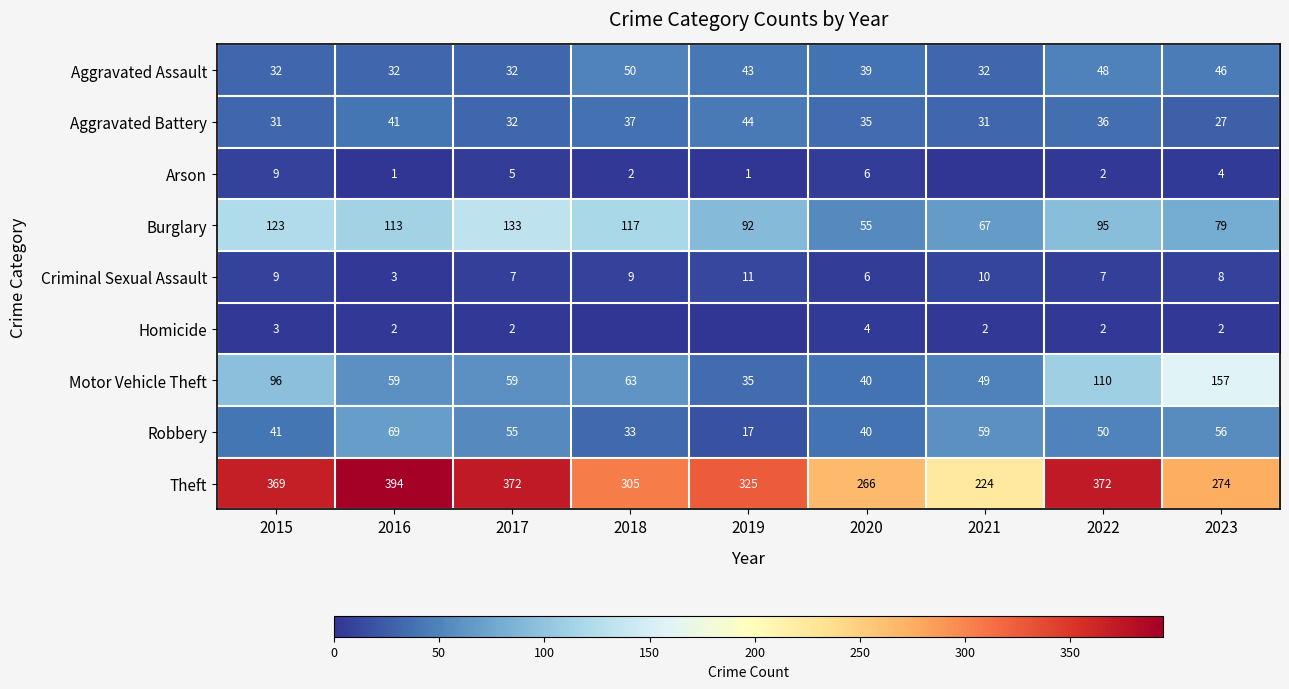

The value of Theft at 2022 is 372. True or false?

True